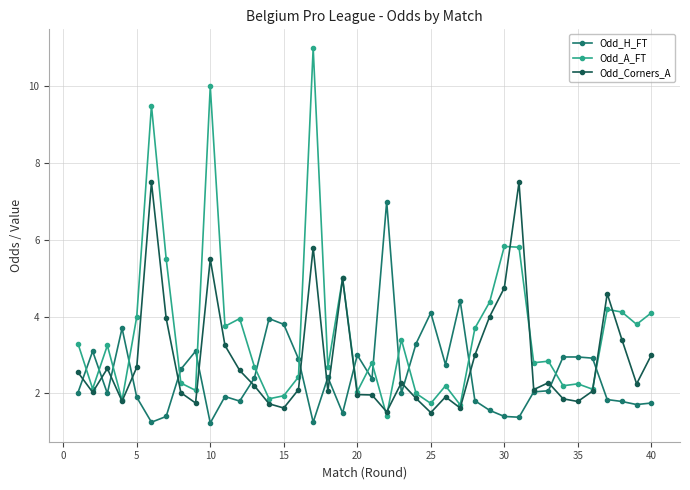

List the series in order of their overall mean, lowest first.

Odd_H_FT, Odd_Corners_A, Odd_A_FT